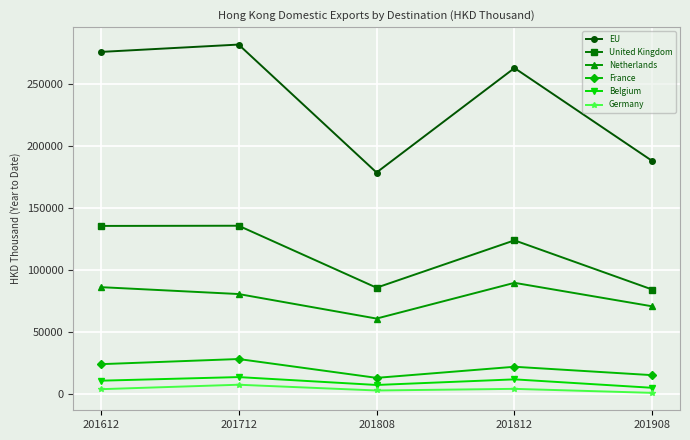

Which series has the widest spread of values?

EU